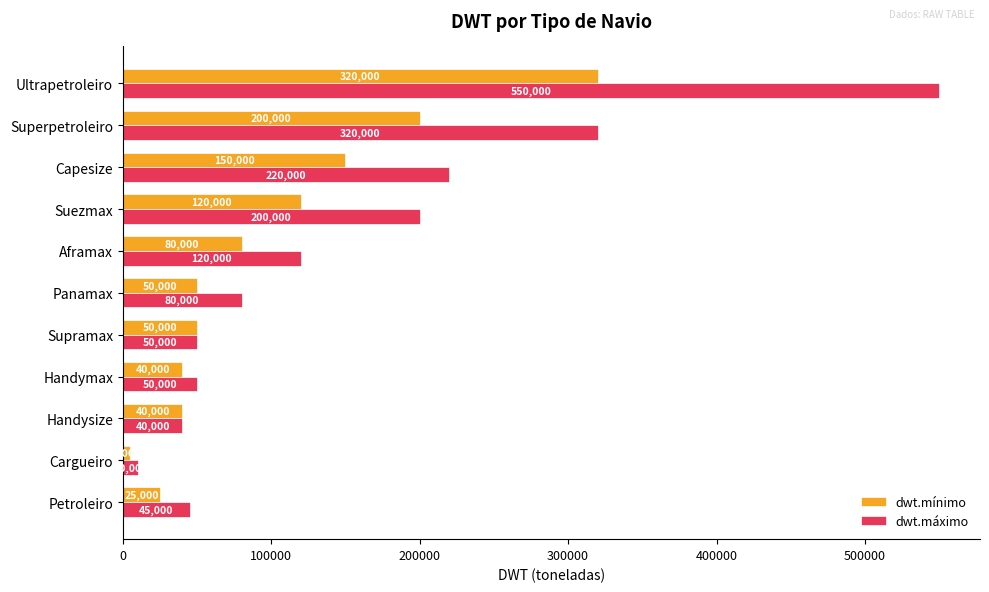

The value of dwt.mínimo at Panamax is 50000. True or false?

True